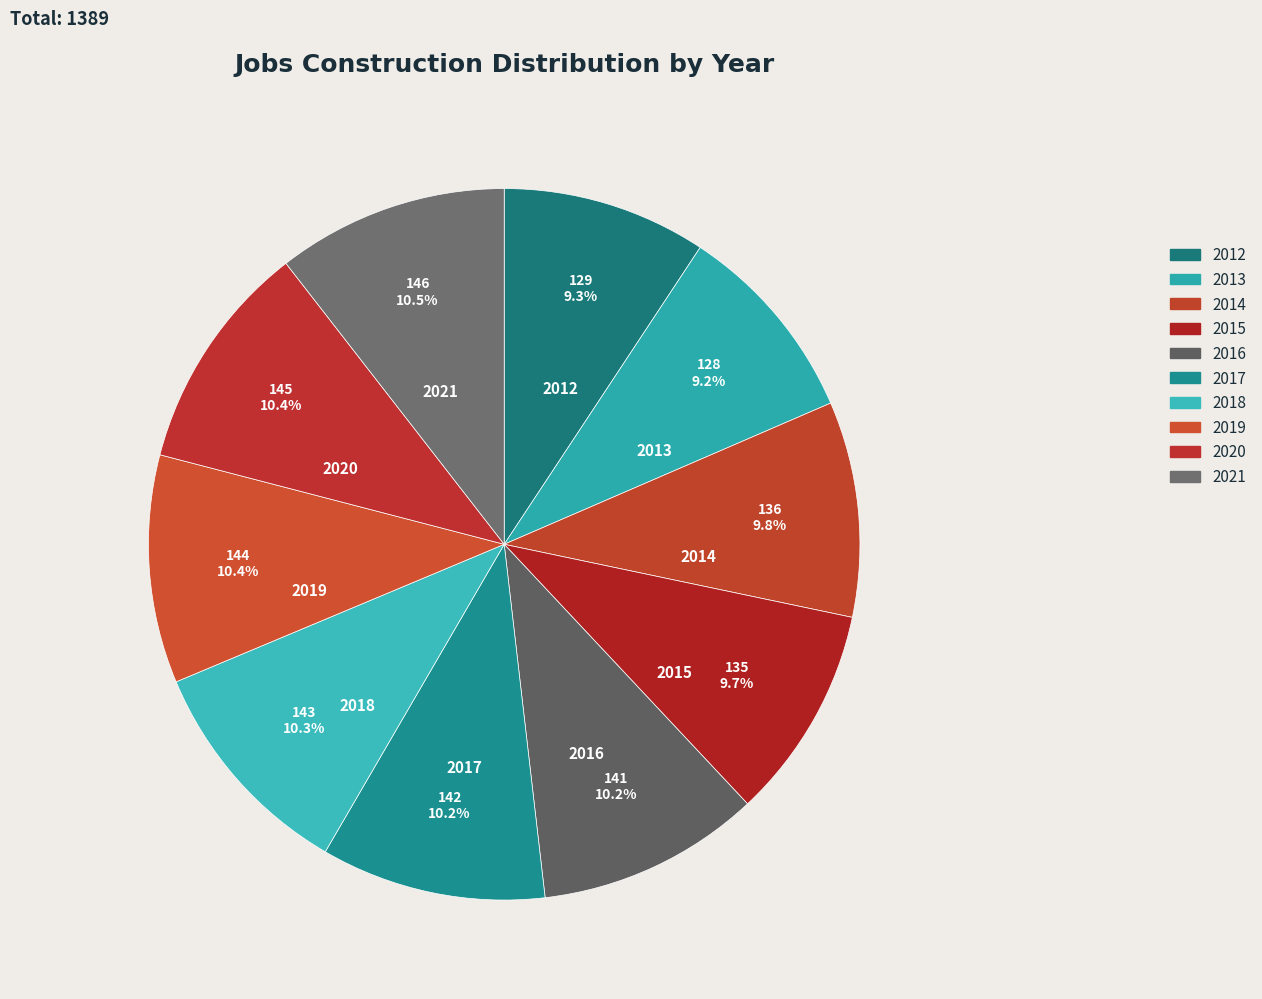

Which has a higher value, 2017 or 2013?

2017